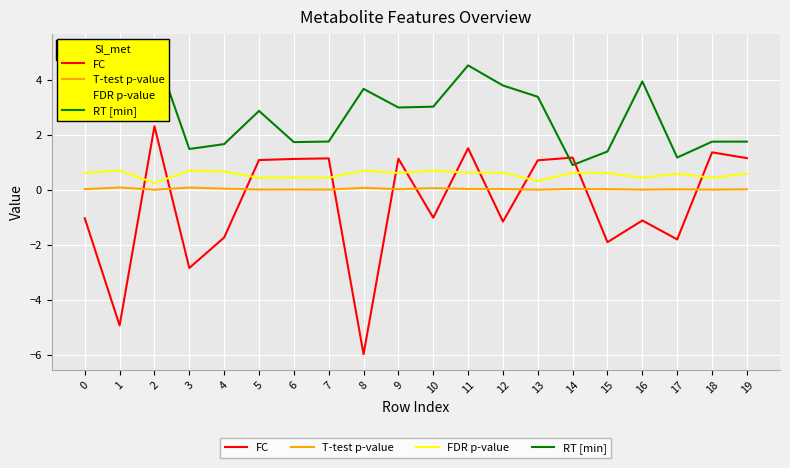

What is the smallest value displayed?

-6.0